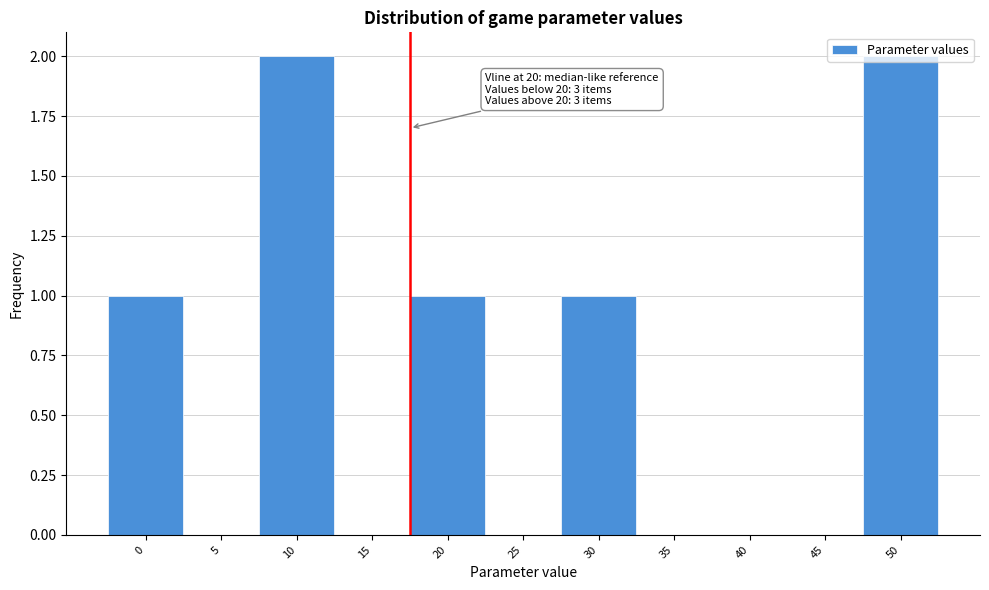

The chart shows a value of 1 at 0. True or false?

True